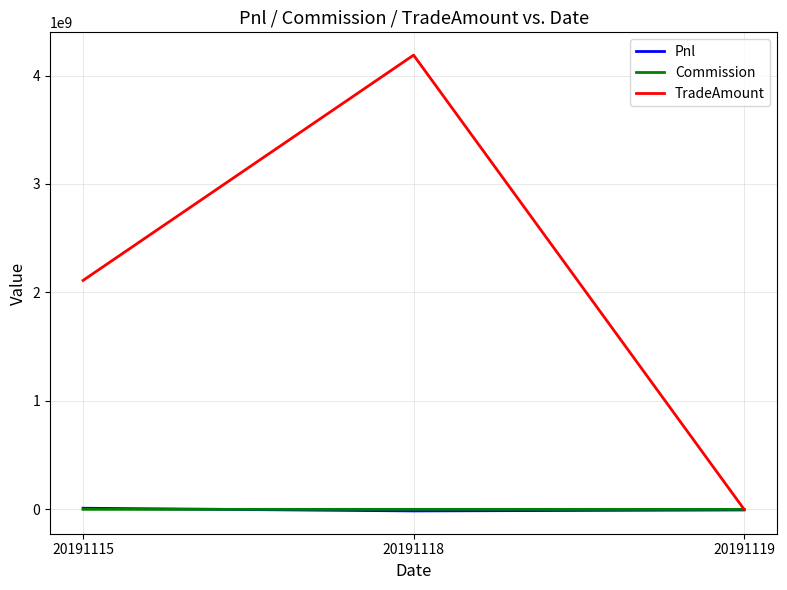

Which series has the widest spread of values?

TradeAmount